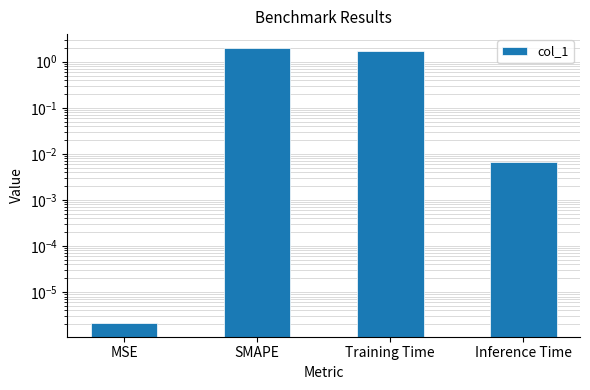

What is the difference between the values at MSE and Training Time?

1.7